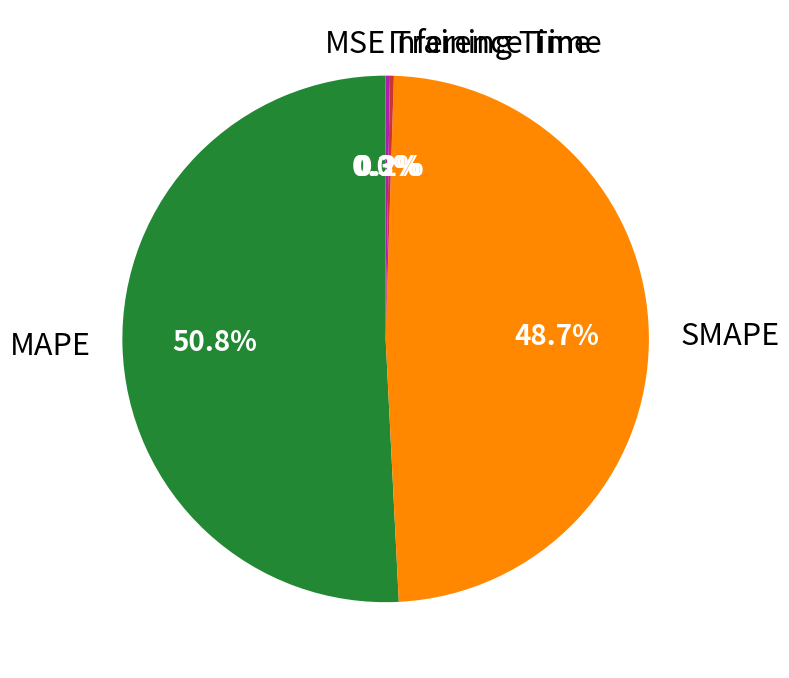

How much of the chart is everything except SMAPE?

51.3%